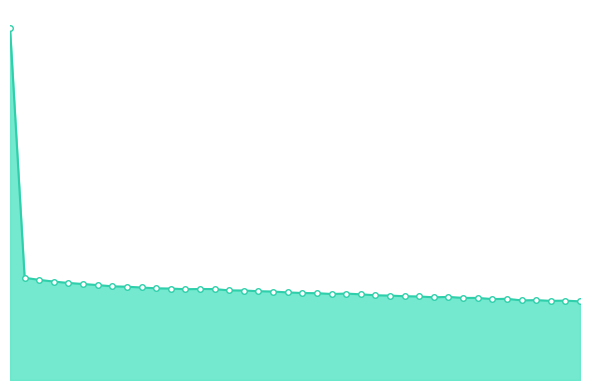

Reading left to right, what are all the values shown in this chart?

1=7.4	2=2.1	3=2.1	4=2.1	5=2.0	6=2.0	7=2.0	8=2.0	9=2.0	10=1.9	11=1.9	12=1.9	13=1.9	14=1.9	15=1.9	16=1.9	17=1.9	18=1.9	19=1.9	20=1.8	21=1.8	22=1.8	23=1.8	24=1.8	25=1.8	26=1.8	27=1.8	28=1.8	29=1.8	30=1.7	31=1.7	32=1.7	33=1.7	34=1.7	35=1.7	36=1.7	37=1.7	38=1.7	39=1.7	40=1.7